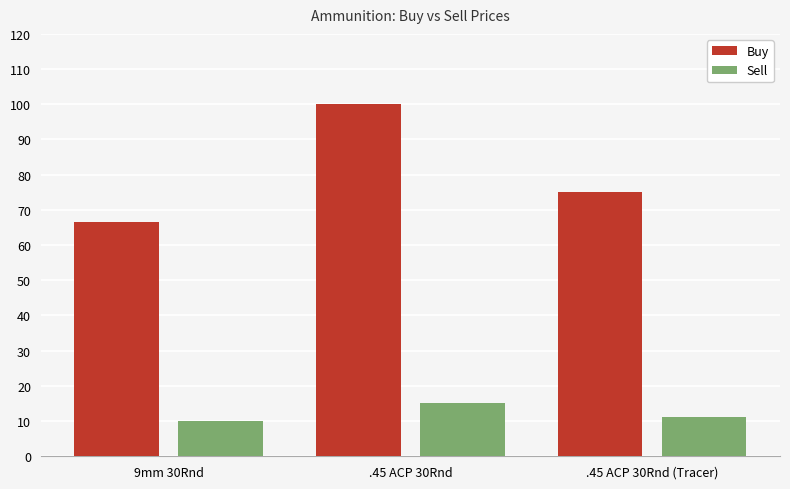

At which category is the sum across all series the highest?

.45 ACP 30Rnd